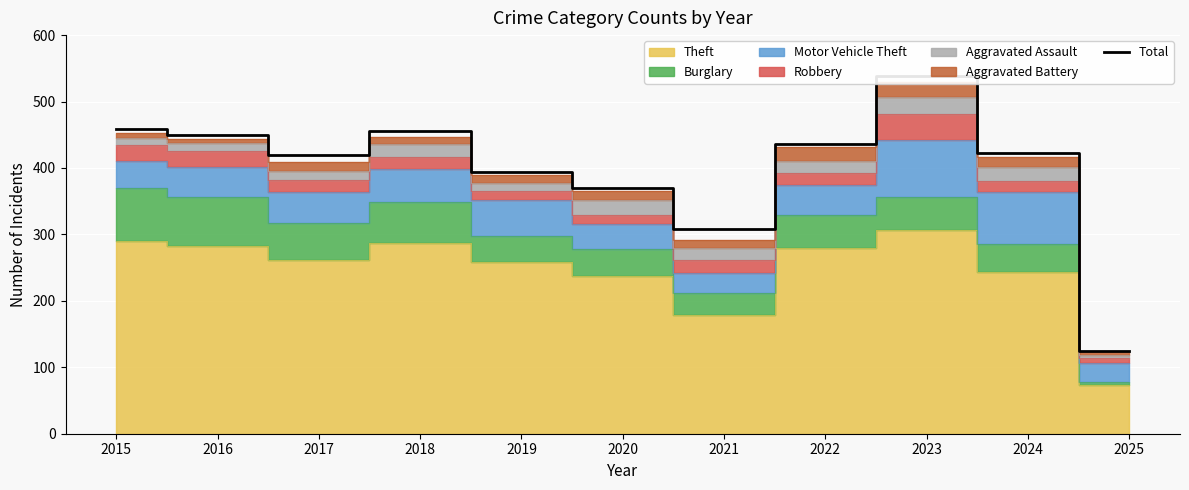

What is the smallest value displayed?

125